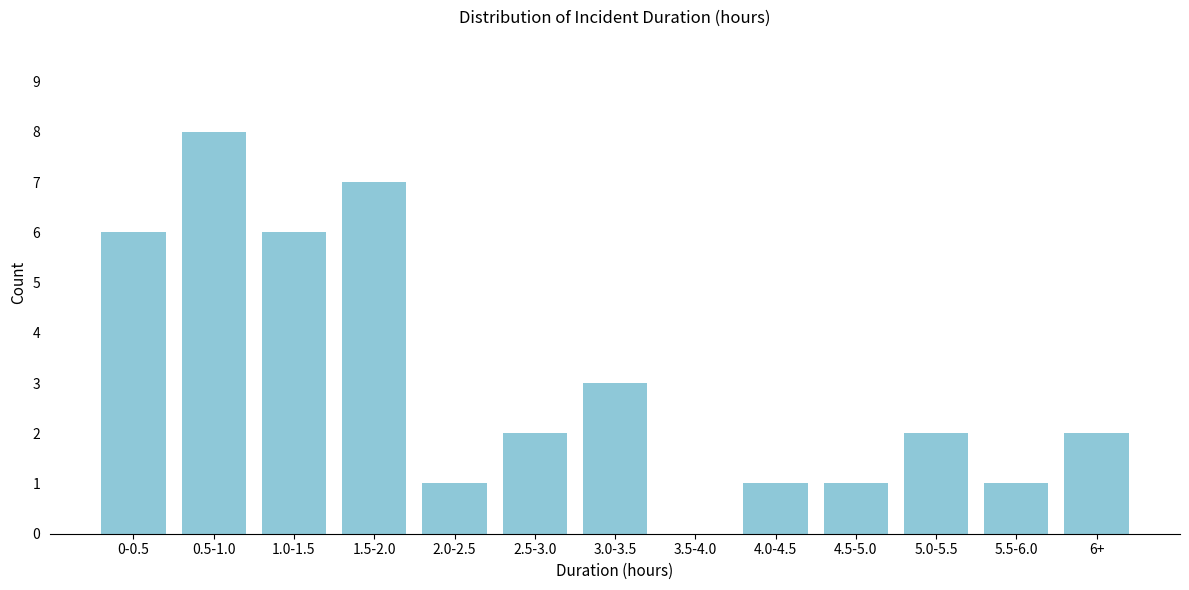

Reading right to left, list all the values displayed in this chart.

6+=2	5.5-6.0=1	5.0-5.5=2	4.5-5.0=1	4.0-4.5=1	3.5-4.0=0	3.0-3.5=3	2.5-3.0=2	2.0-2.5=1	1.5-2.0=7	1.0-1.5=6	0.5-1.0=8	0-0.5=6